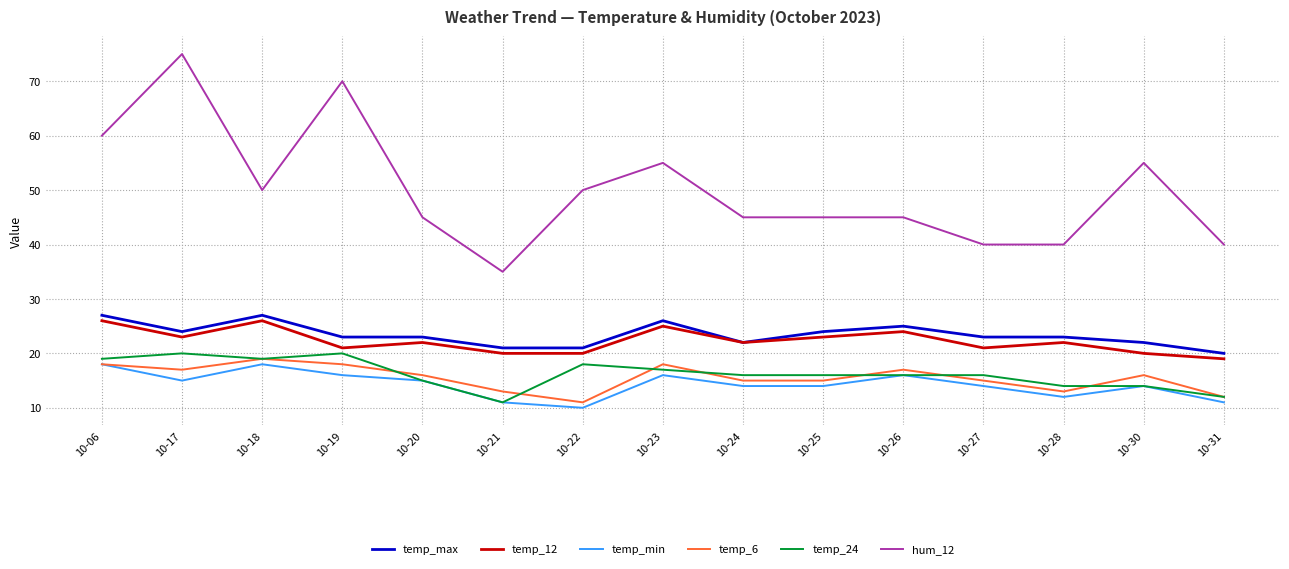

Where does the temp_6 series first go above 16?

10-06